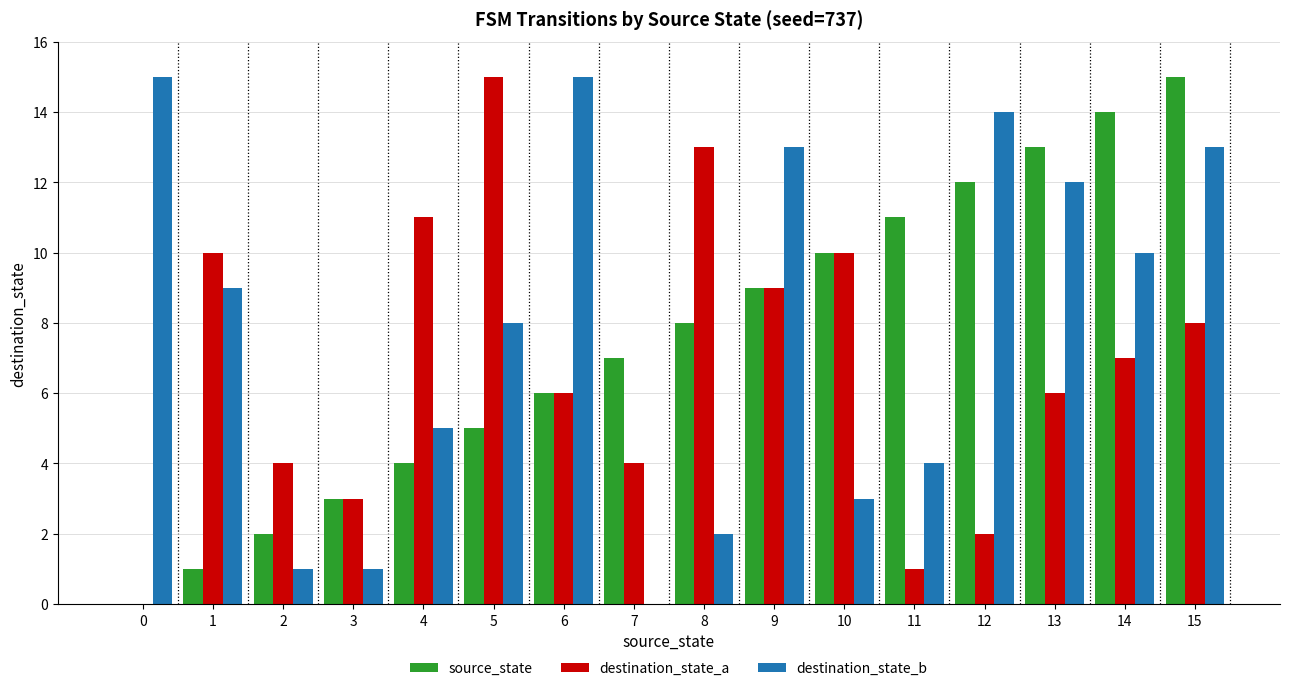

Count the number of data series in this chart.

3